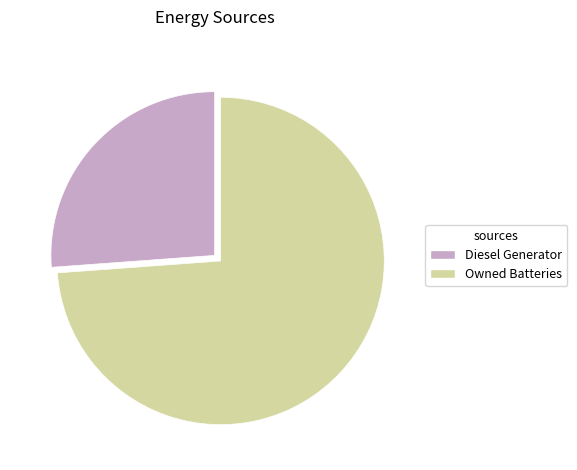

Rank the categories by value from highest to lowest.

Owned Batteries, Diesel Generator